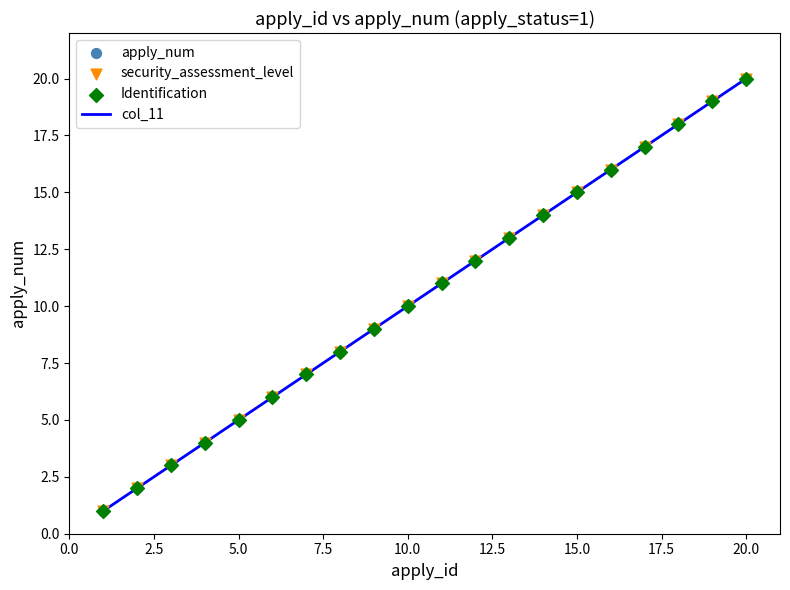

What is the maximum value shown in the chart?

20